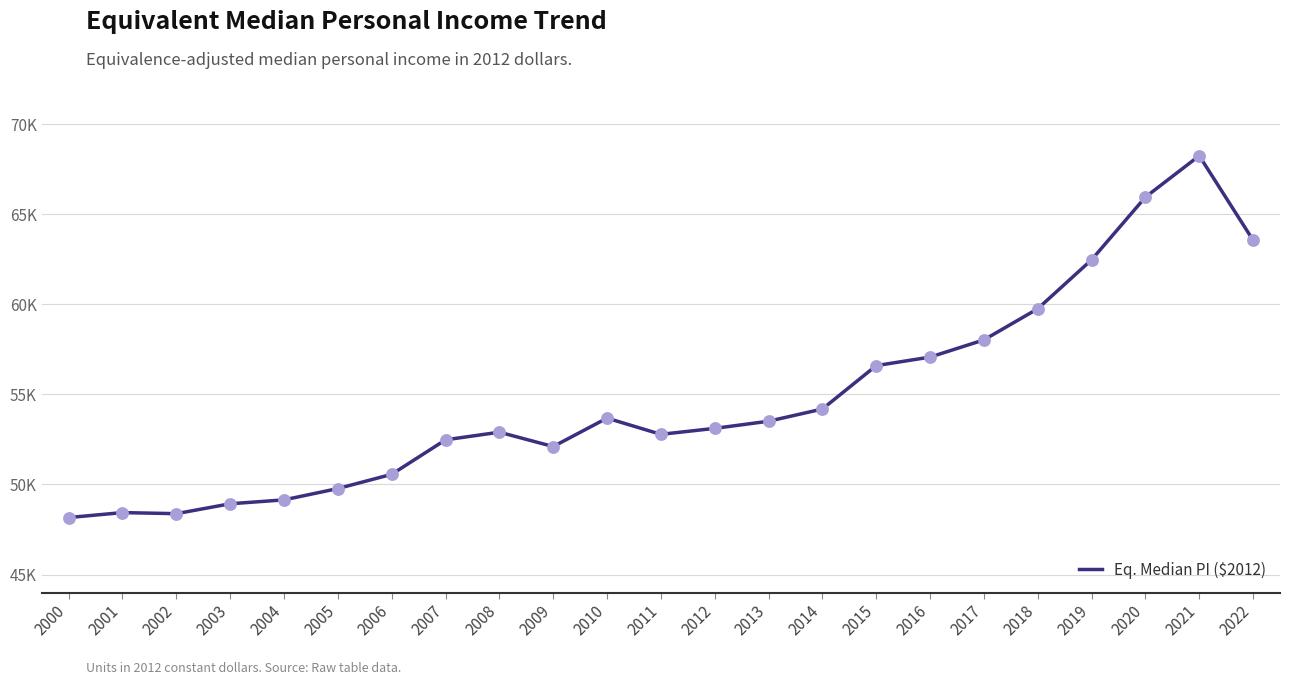

Which has a higher value, 2017 or 2004?

2017